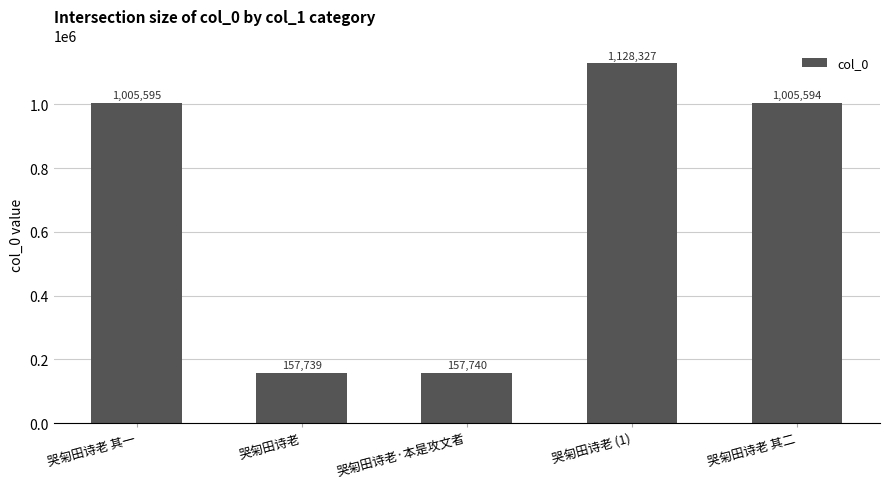

List the labels in order of value, largest first.

哭匊田诗老 (1), 哭匊田诗老 其一, 哭匊田诗老 其二, 哭匊田诗老·本是攻文者, 哭匊田诗老